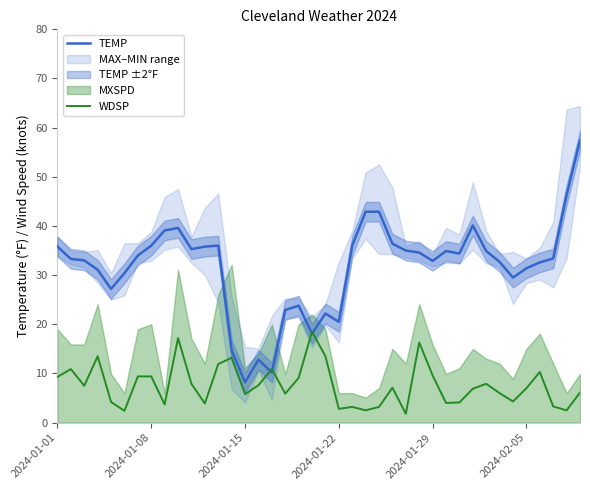

What is the difference between the maximum and minimum values in the WDSP series?

16.7